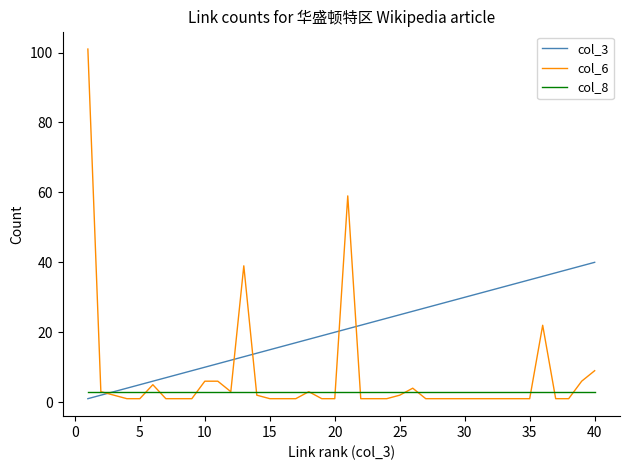

True or false: col_6 has more than 0 points higher than both neighbors.

True